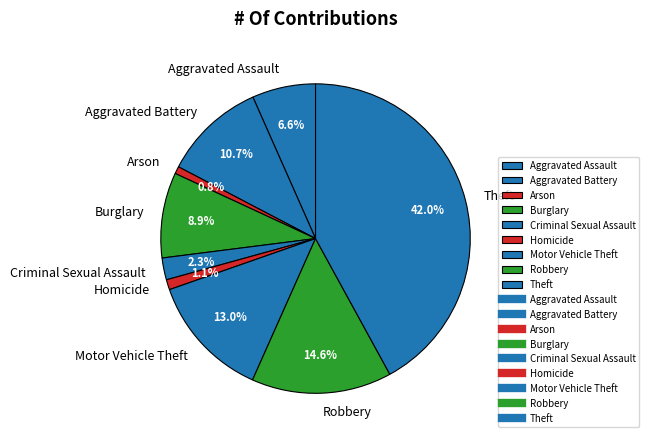

To the nearest percent, what is the difference between the largest and smallest slice percentages?

41%